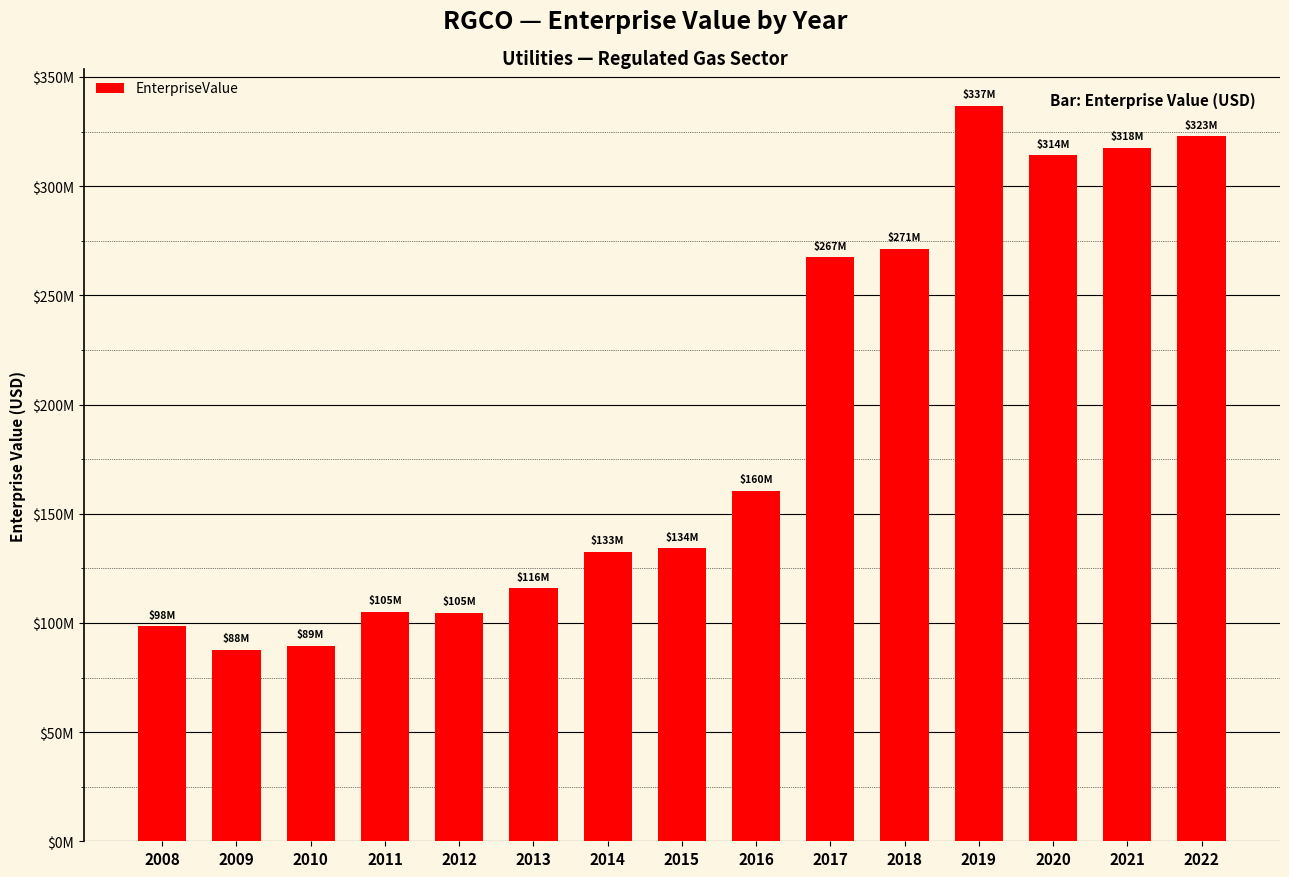

True or false: the data shows 314081811.1 at 2020.

True